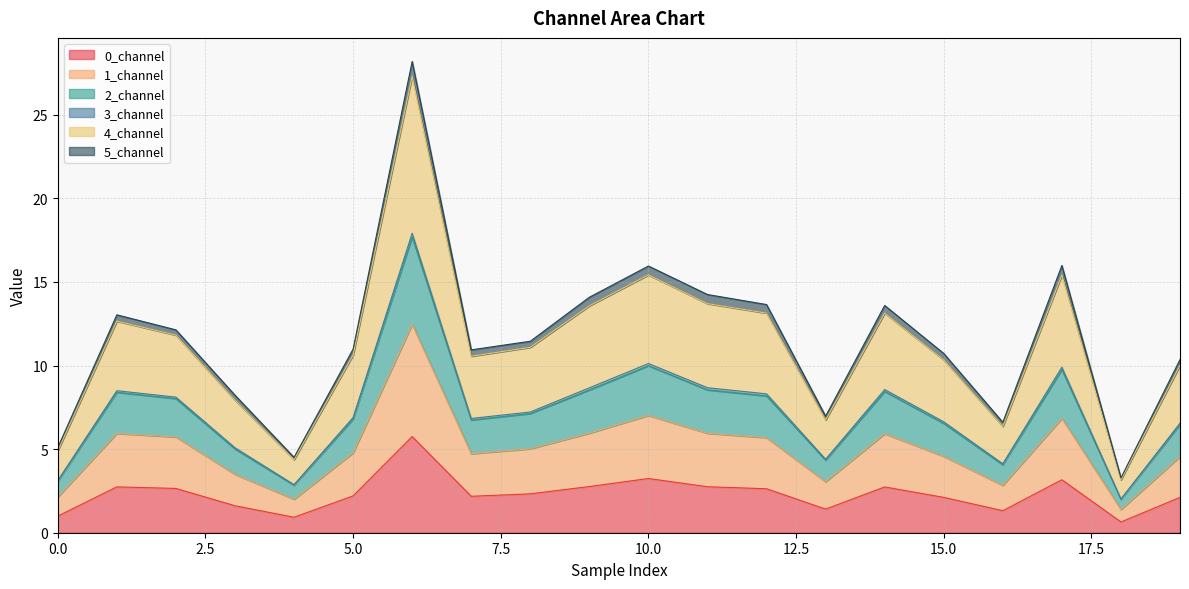

What is the maximum value for 0_channel?

5.8